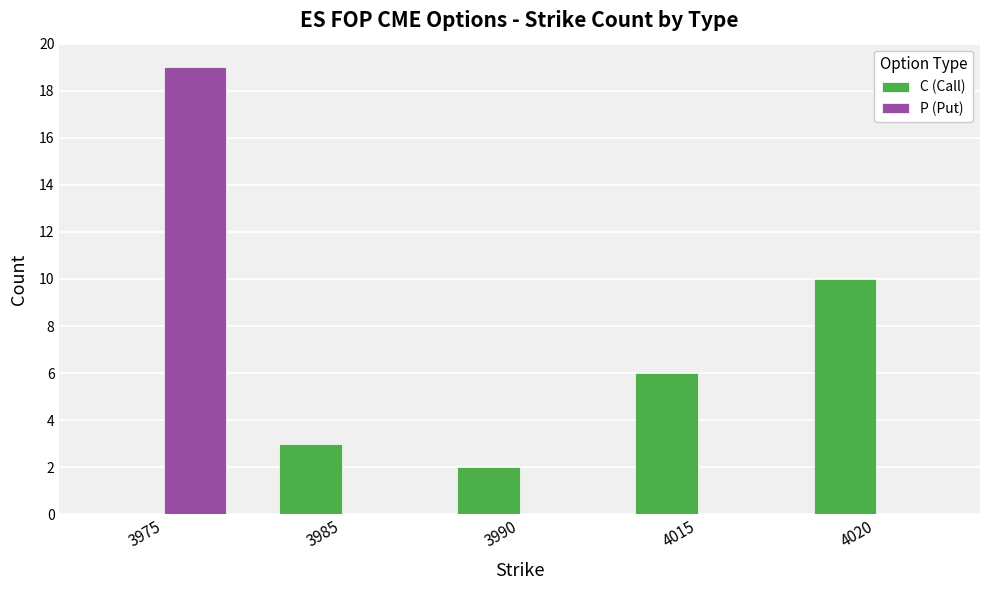

Which series changed the most between 3985 and 4020?

C (Call)